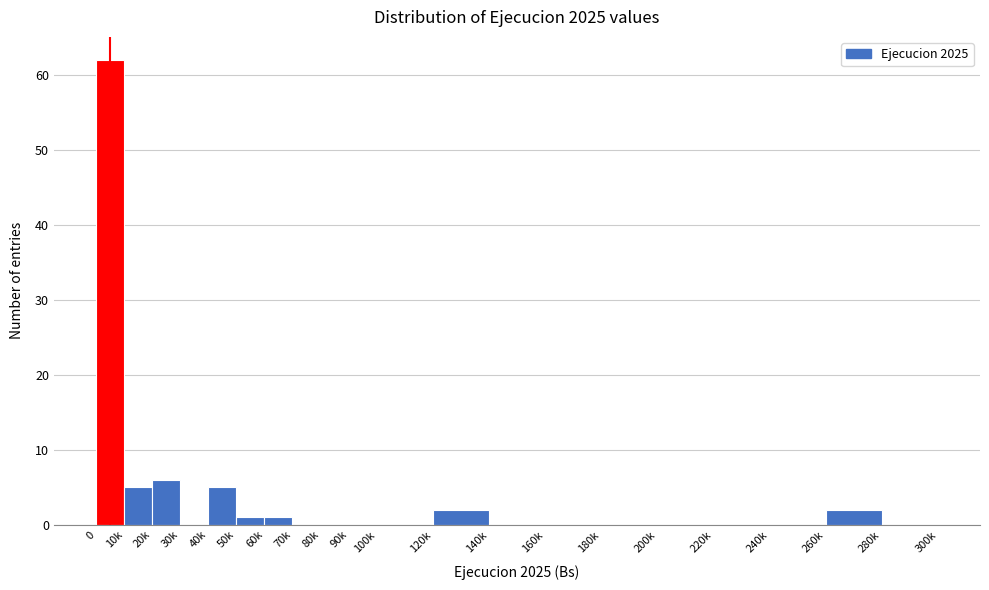

Reading left to right, extract all data points from this chart.

0=62	10k=5	20k=6	30k=0	40k=5	50k=1	60k=1	70k=0	80k=0	90k=0	100k=0	120k=2	140k=0	160k=0	180k=0	200k=0	220k=0	240k=0	260k=2	280k=0